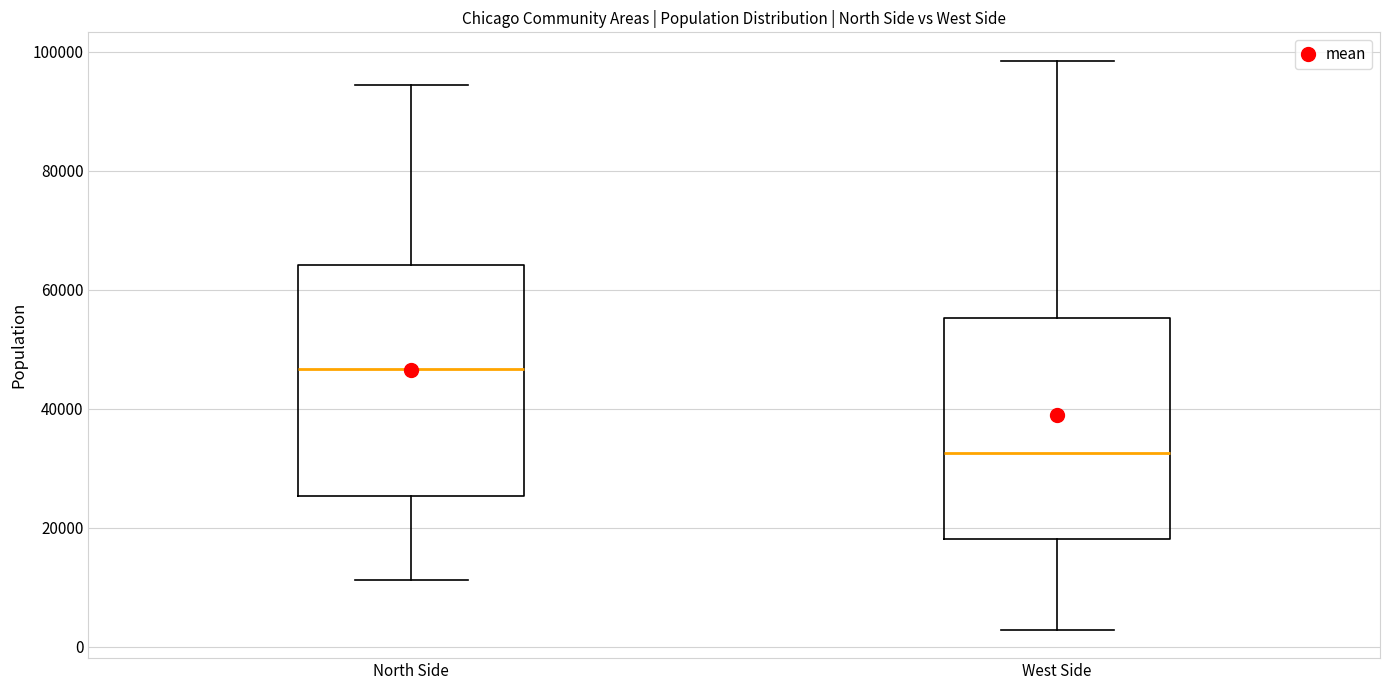

Reading left to right, read every box against the y-axis: the position of its median line, the range the box covers, and the ends of its whiskers. The values are not printed on the chart, so give them approximately, as read against the axis.

North Side: median 46000, box 26000 to 64000, whiskers 12000 to 94000
West Side: median 32000, box 18000 to 56000, whiskers 2000 to 98000